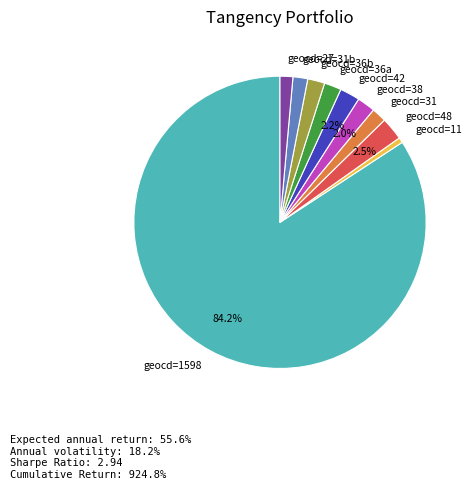

What is the majority slice?

geocd=1598